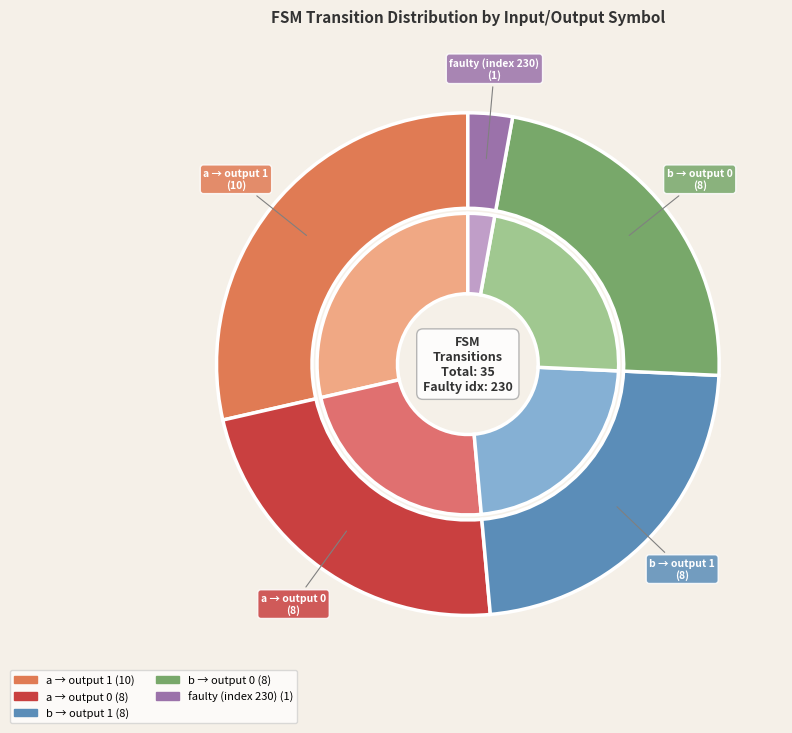

Is it true that 0 is 30% of the pie?

True